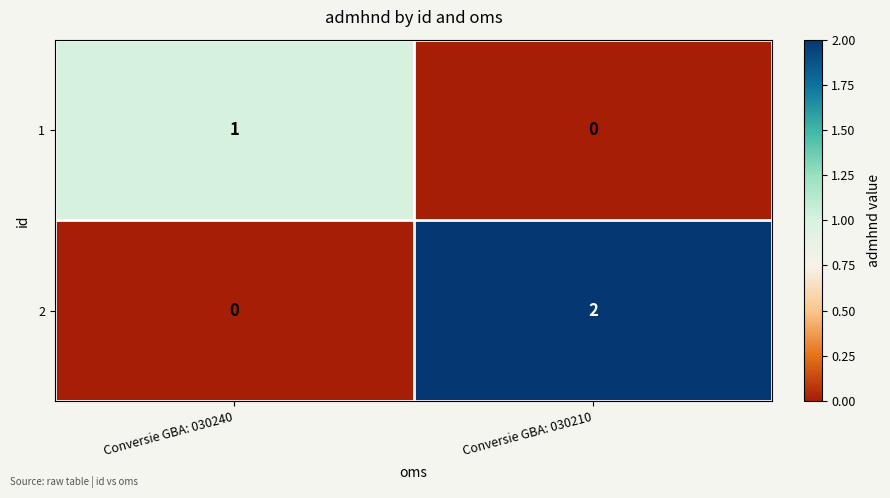

What is the spread (max minus min) of values at Conversie GBA: 030240?

1